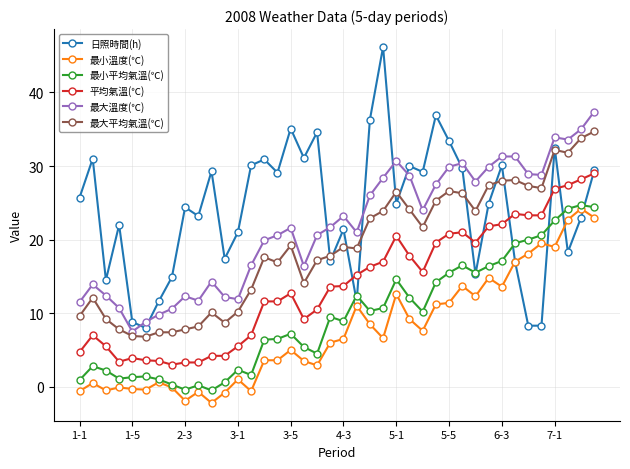

Which series has the widest spread of values?

日照時間(h)